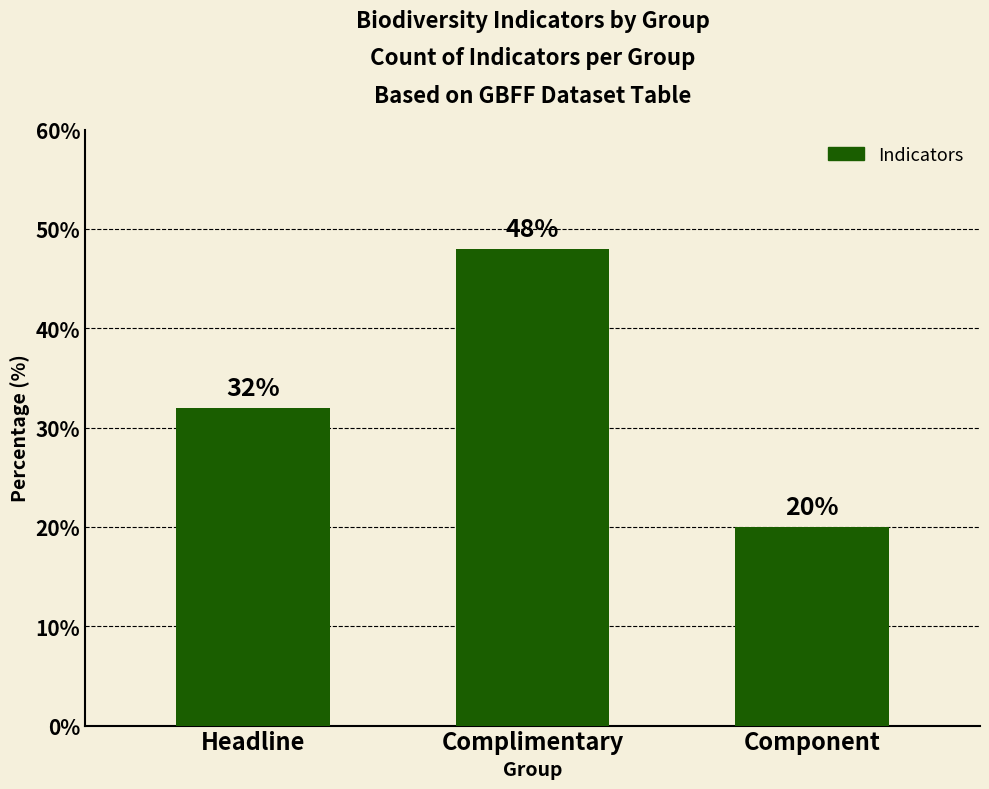

What is the average value?

33